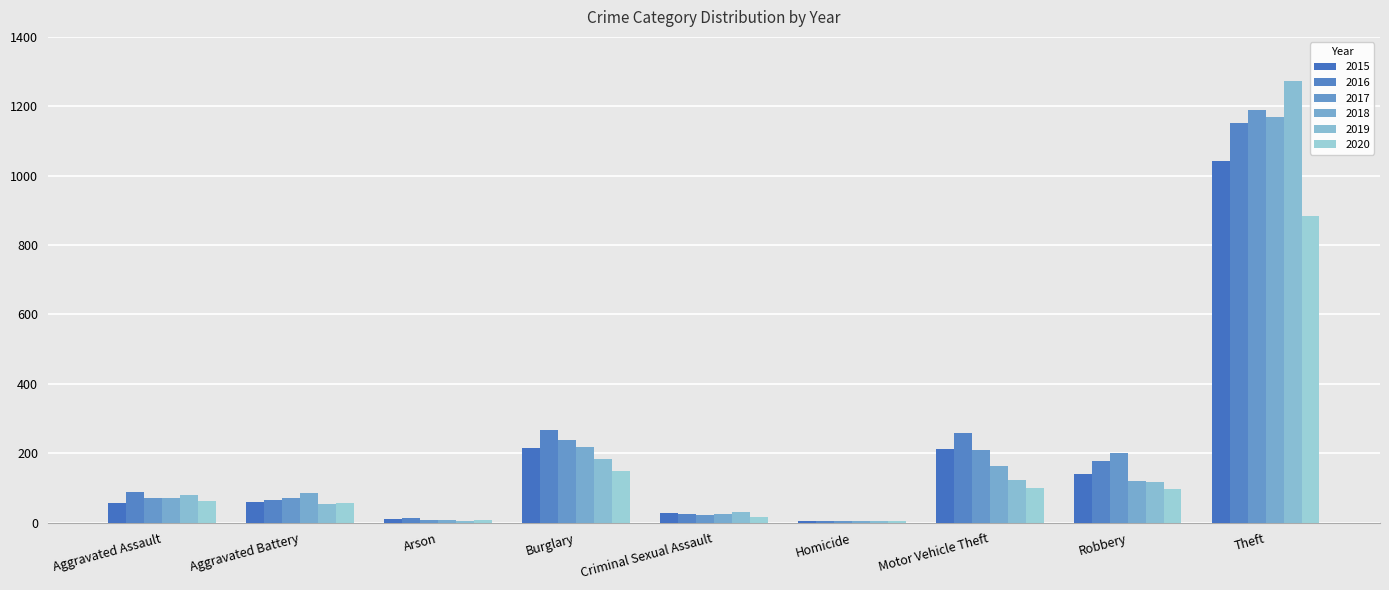

The 2019 series shows 182 at Burglary. True or false?

True